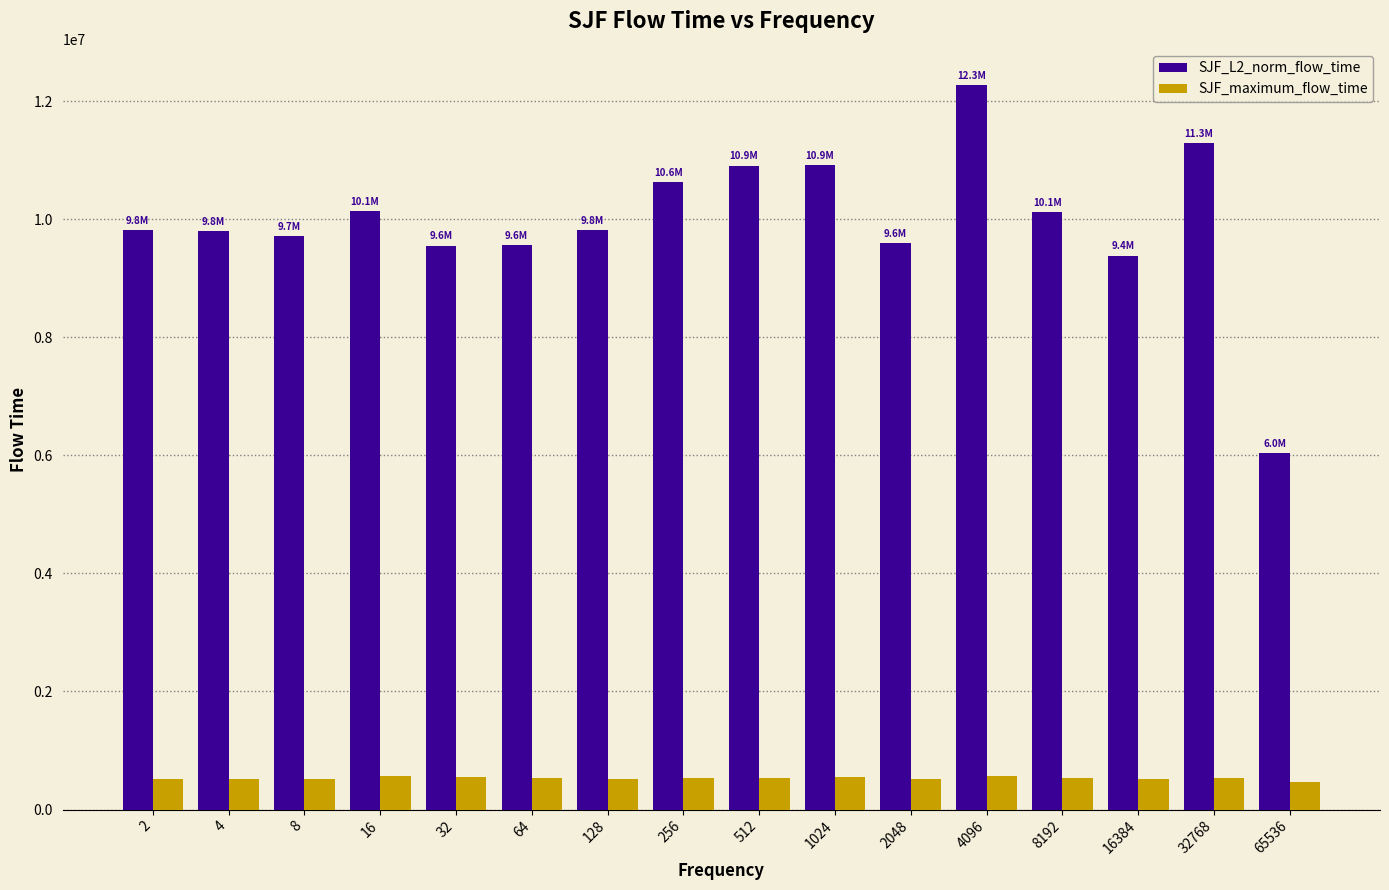

What is the difference between the highest and lowest values at 8?

9195613.2